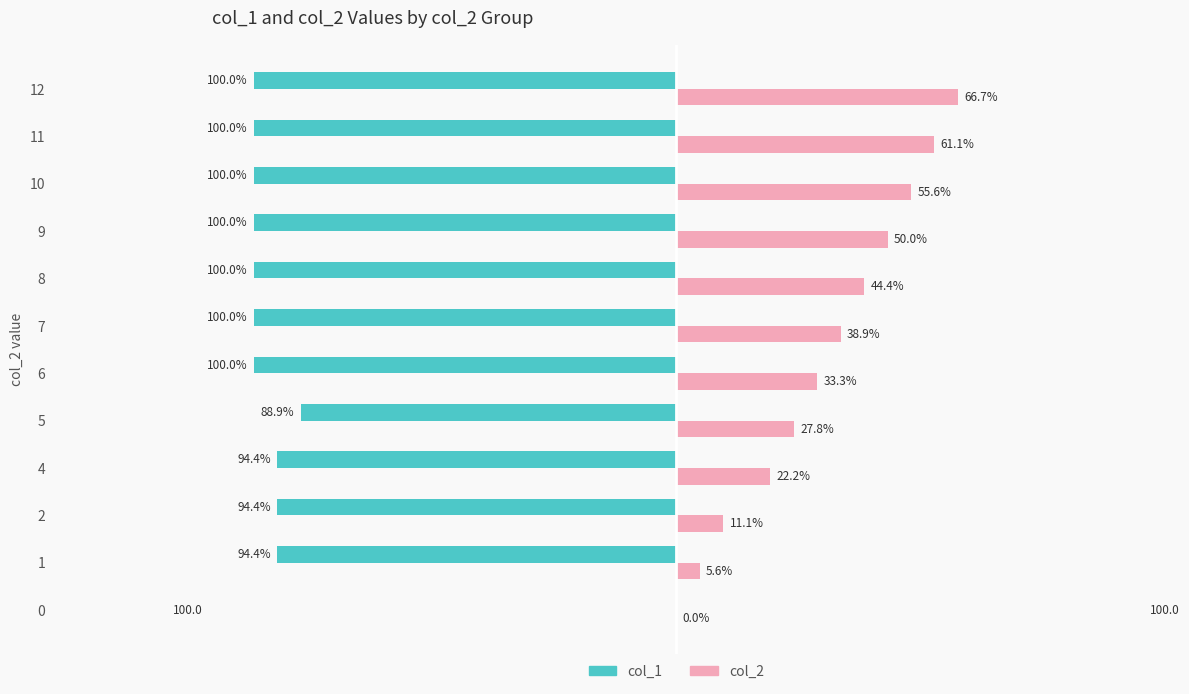

Is the value of col_2 at 11 greater than the value of col_1 at 1?

Yes